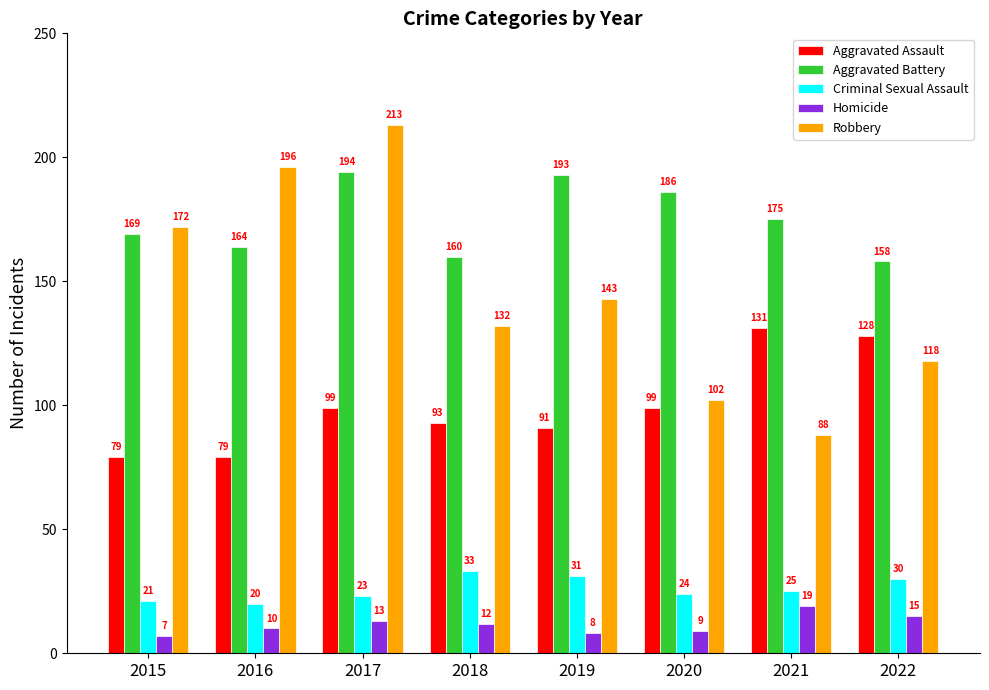

How many groups of bars are there?

8